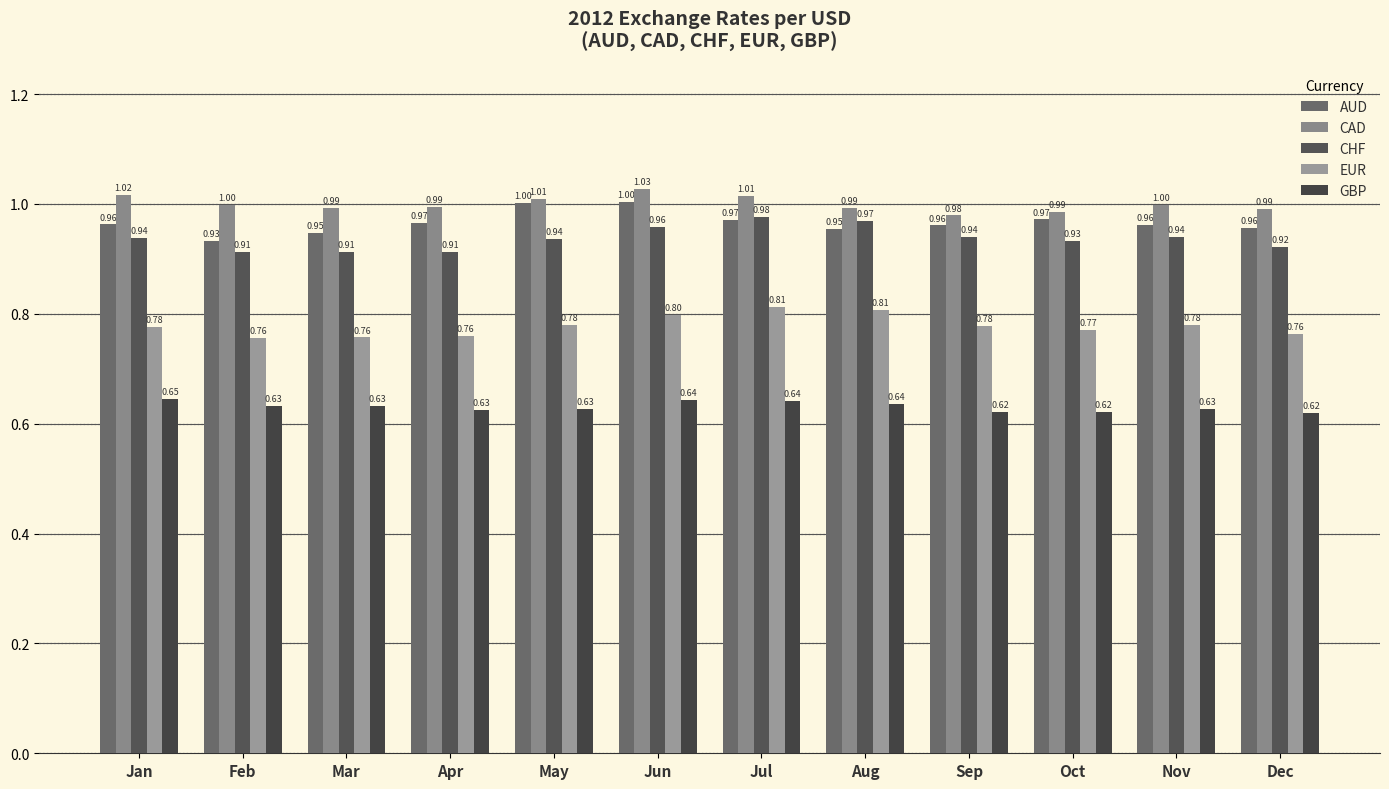

How many bars are there in each group?

5